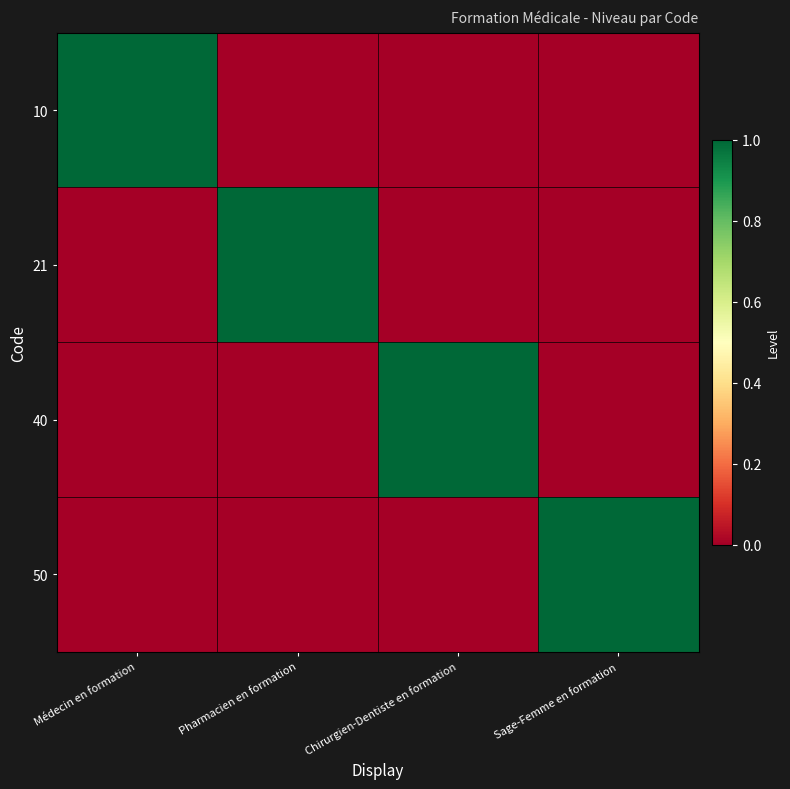

At Pharmacien en formation, list the series in order from largest to smallest.

21, 10, 40, 50